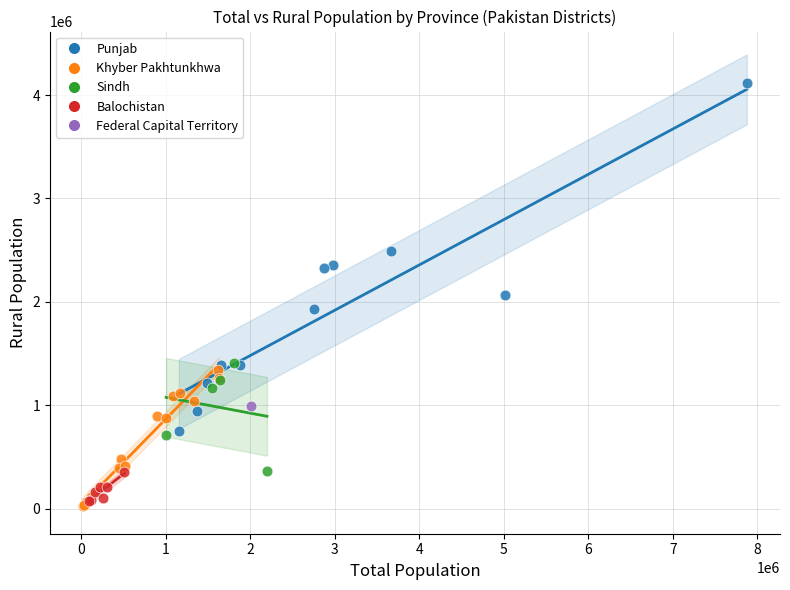

What are all the series names shown in the legend?

Punjab, Khyber Pakhtunkhwa, Sindh, Balochistan, Federal Capital Territory